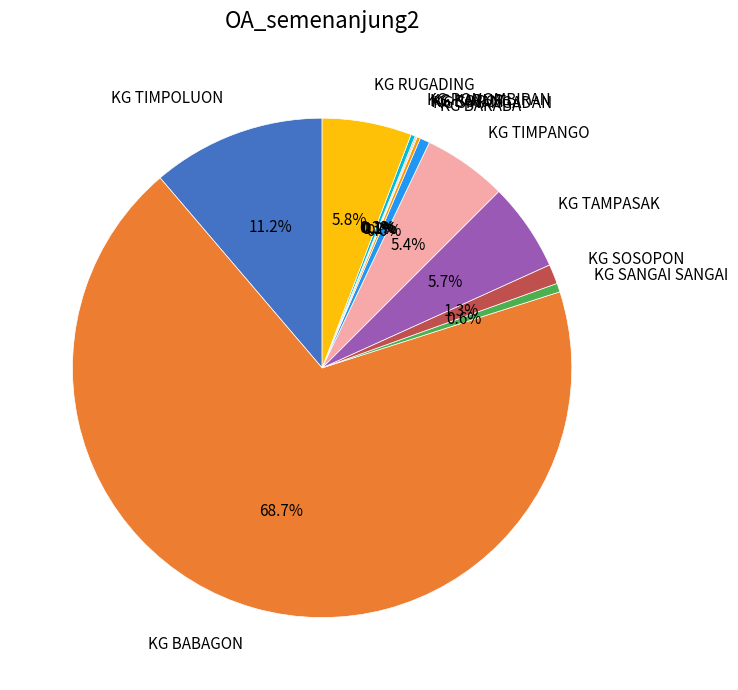

Is KG RUGADING the majority of the pie?

No